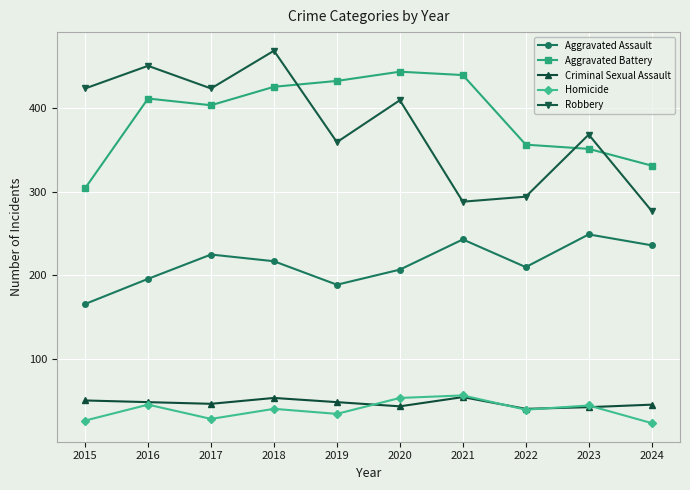

Which series has the largest total across all categories?

Aggravated Battery